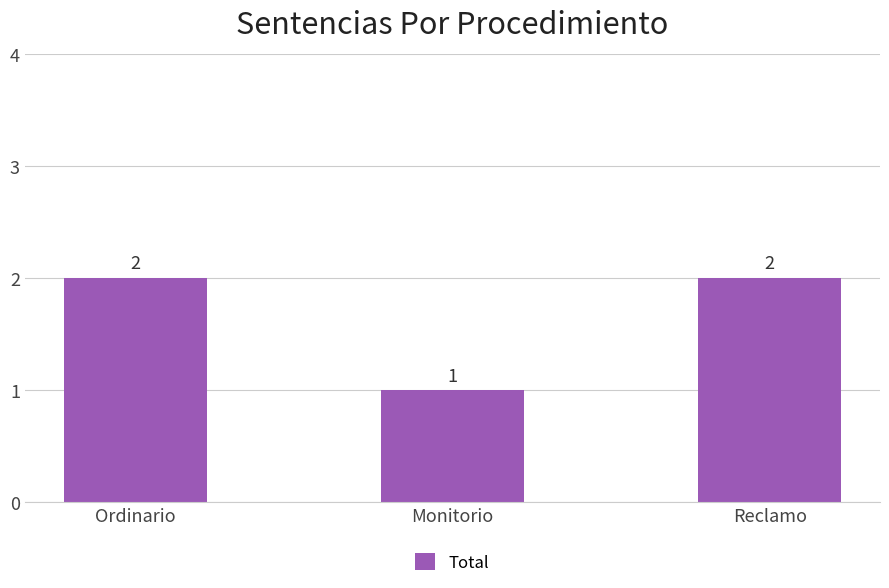

The chart shows a value of 1 at Monitorio. True or false?

True